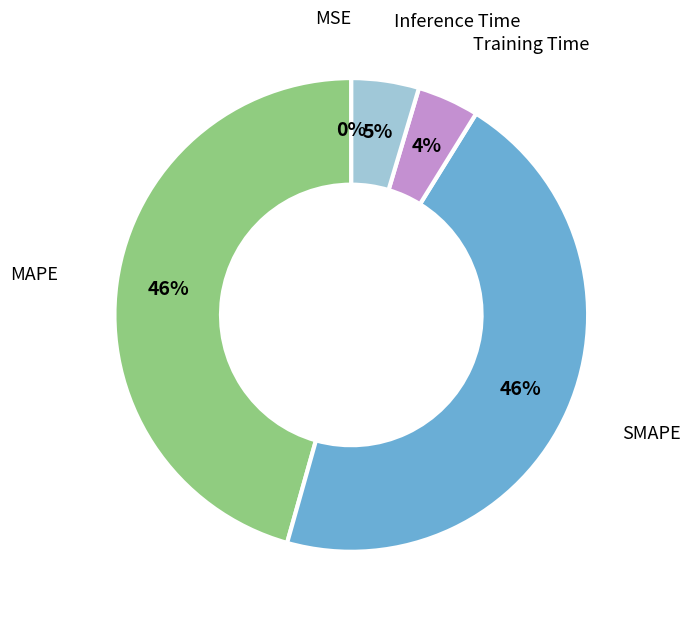

Is there any slice that represents more than half of the pie?

No